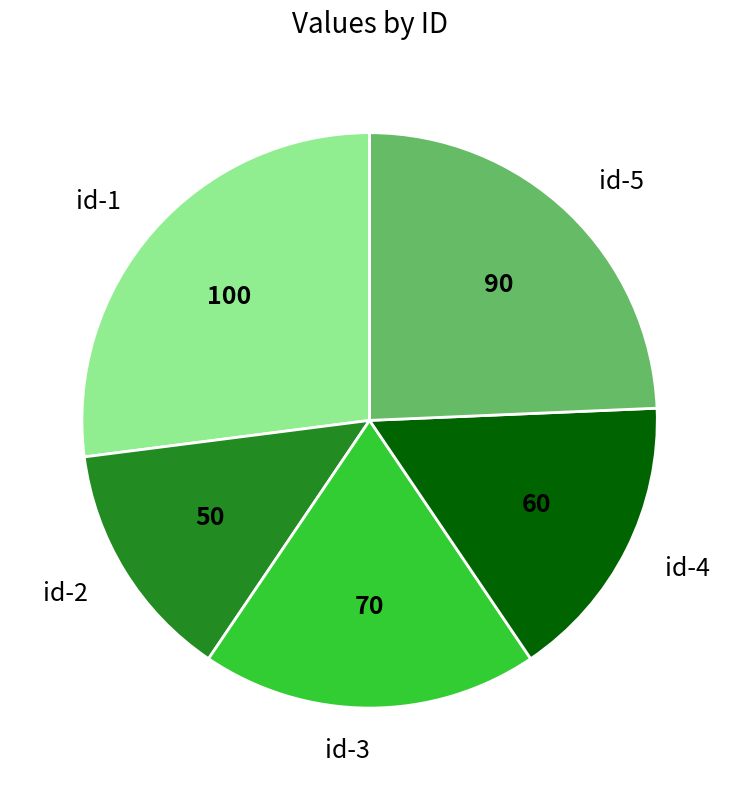

How many segments does this pie chart have?

5